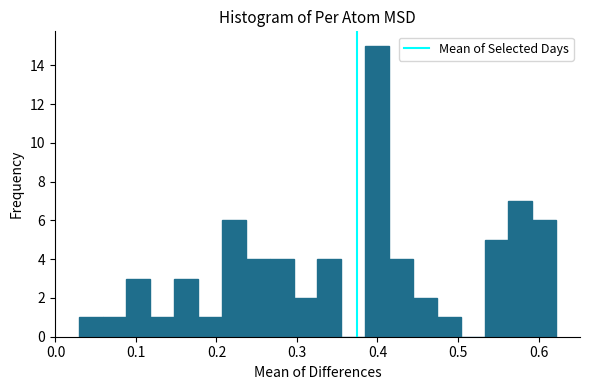

Read against the x-axis, roughly where is the centre of the tallest bar?

0.40